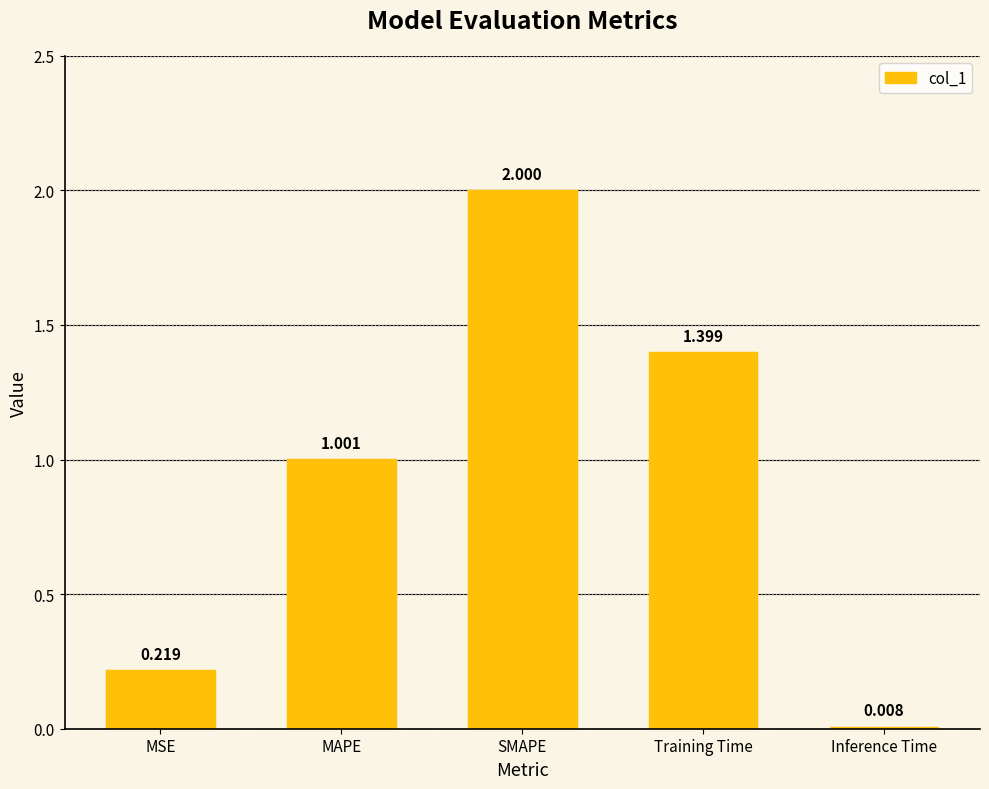

Is it true that the value at SMAPE is 3.4?

False